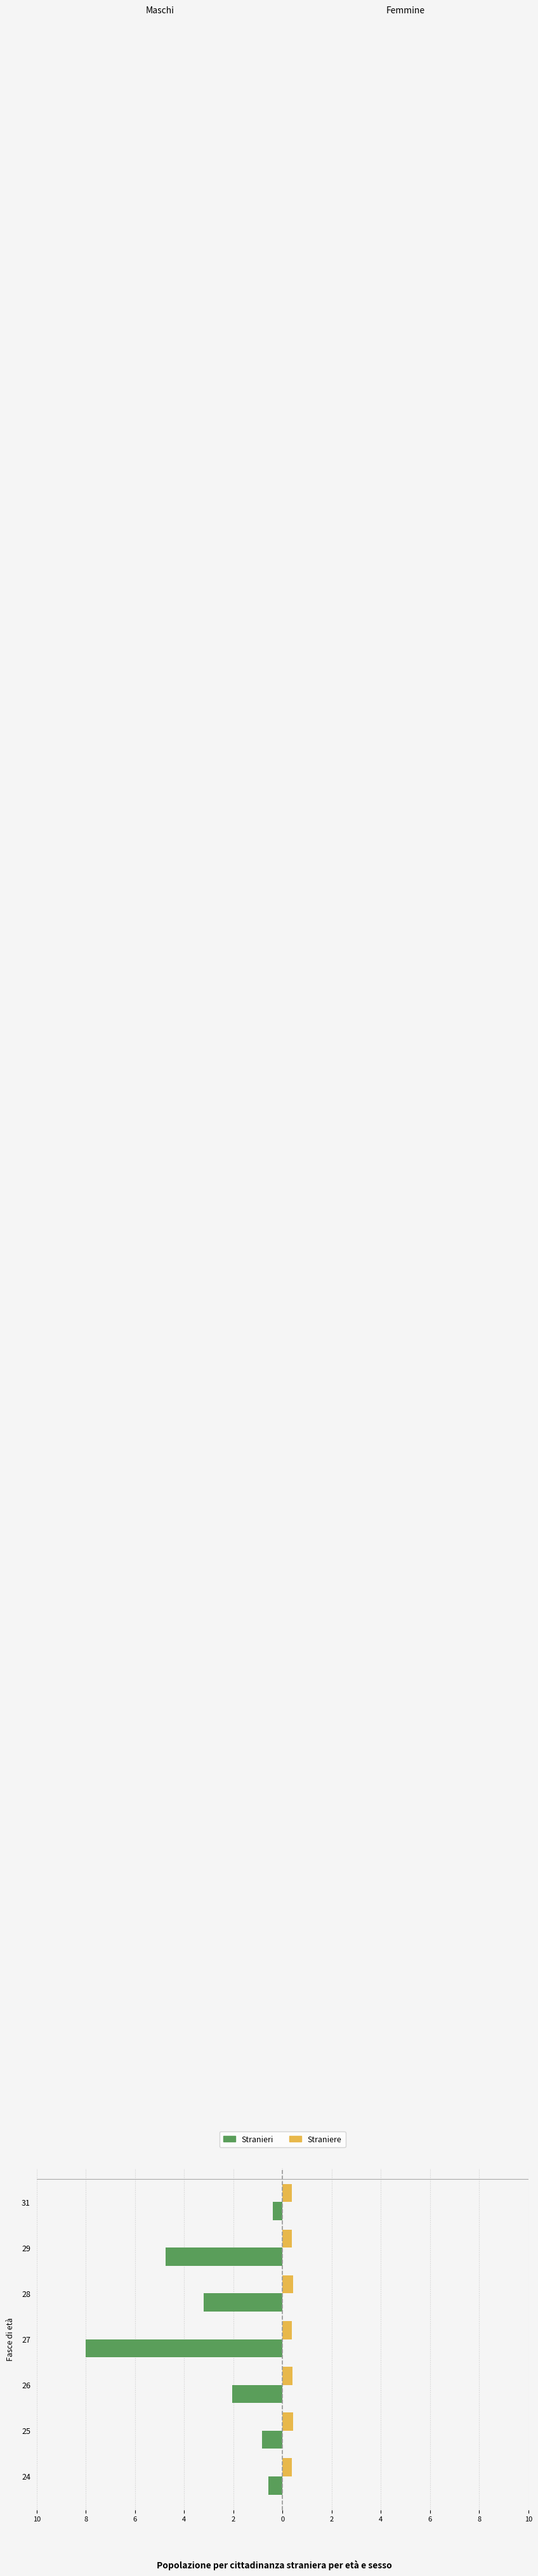

Count the Straniere values in the range 0 to 1.

7